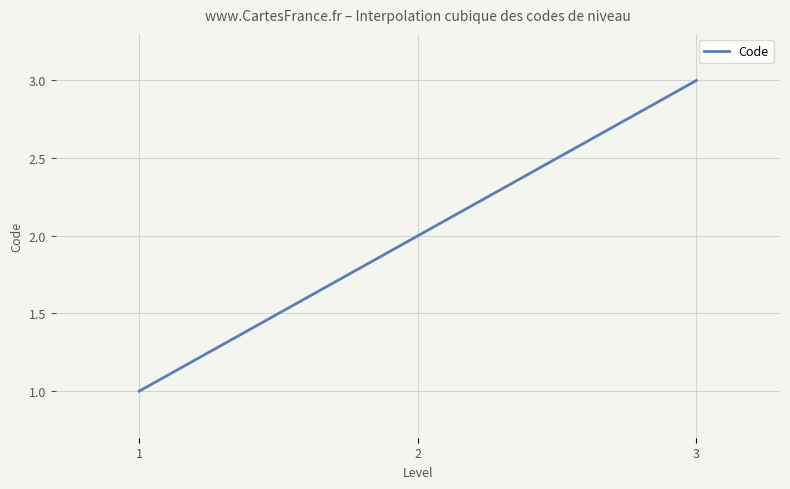

Does the chart have visible grid lines?

Yes